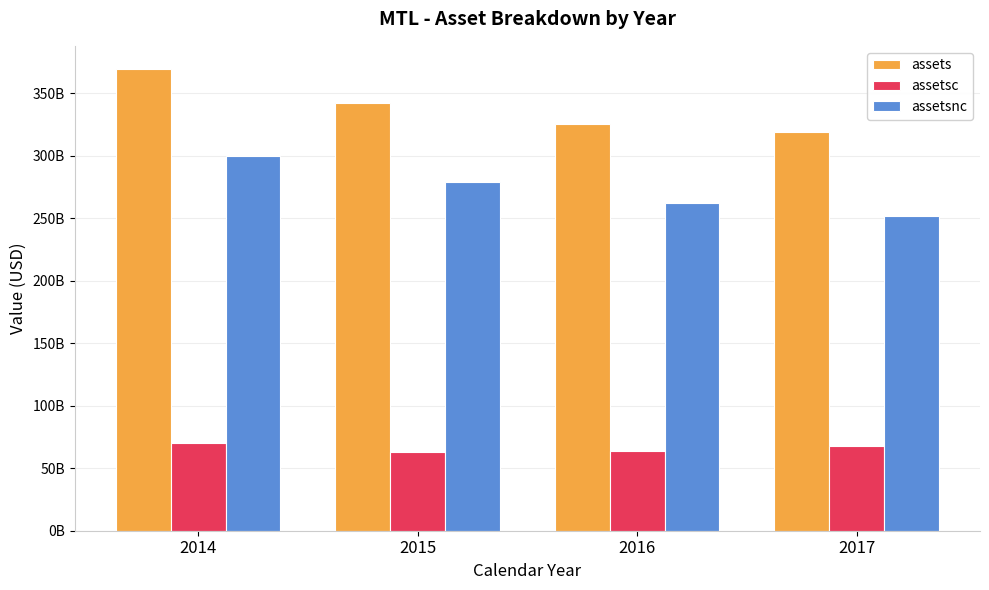

Is it true that assetsc equals 93556222755 at 2017?

False